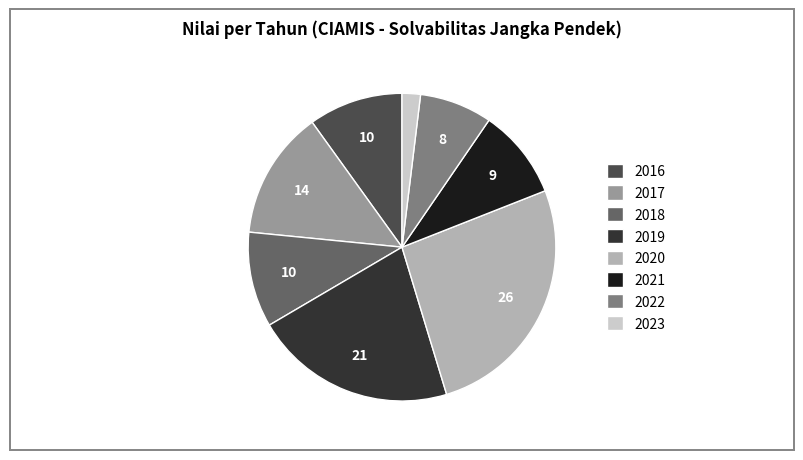

Which category has the smallest portion of the pie?

2023